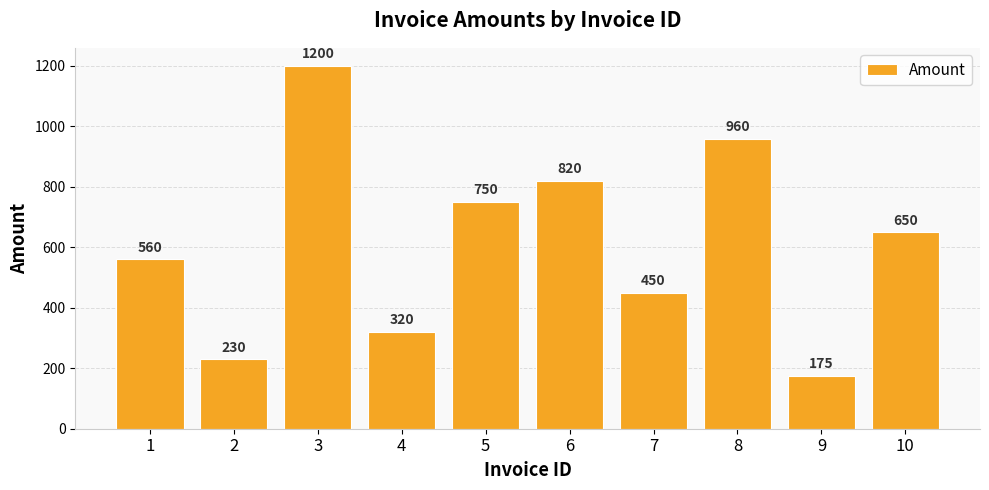

Reading left to right, what are all the values shown in this chart?

1=560	2=230	3=1200	4=320	5=750	6=820	7=450	8=960	9=175	10=650